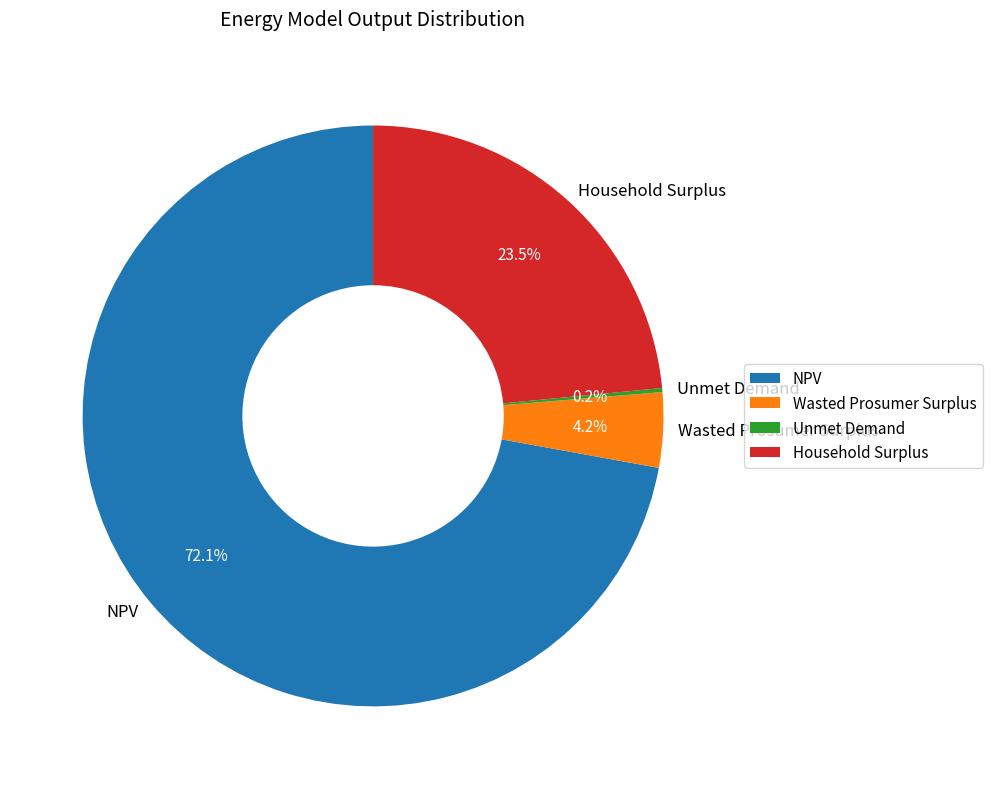

What percentage is the Wasted Prosumer Surplus slice, to the nearest percent?

4%